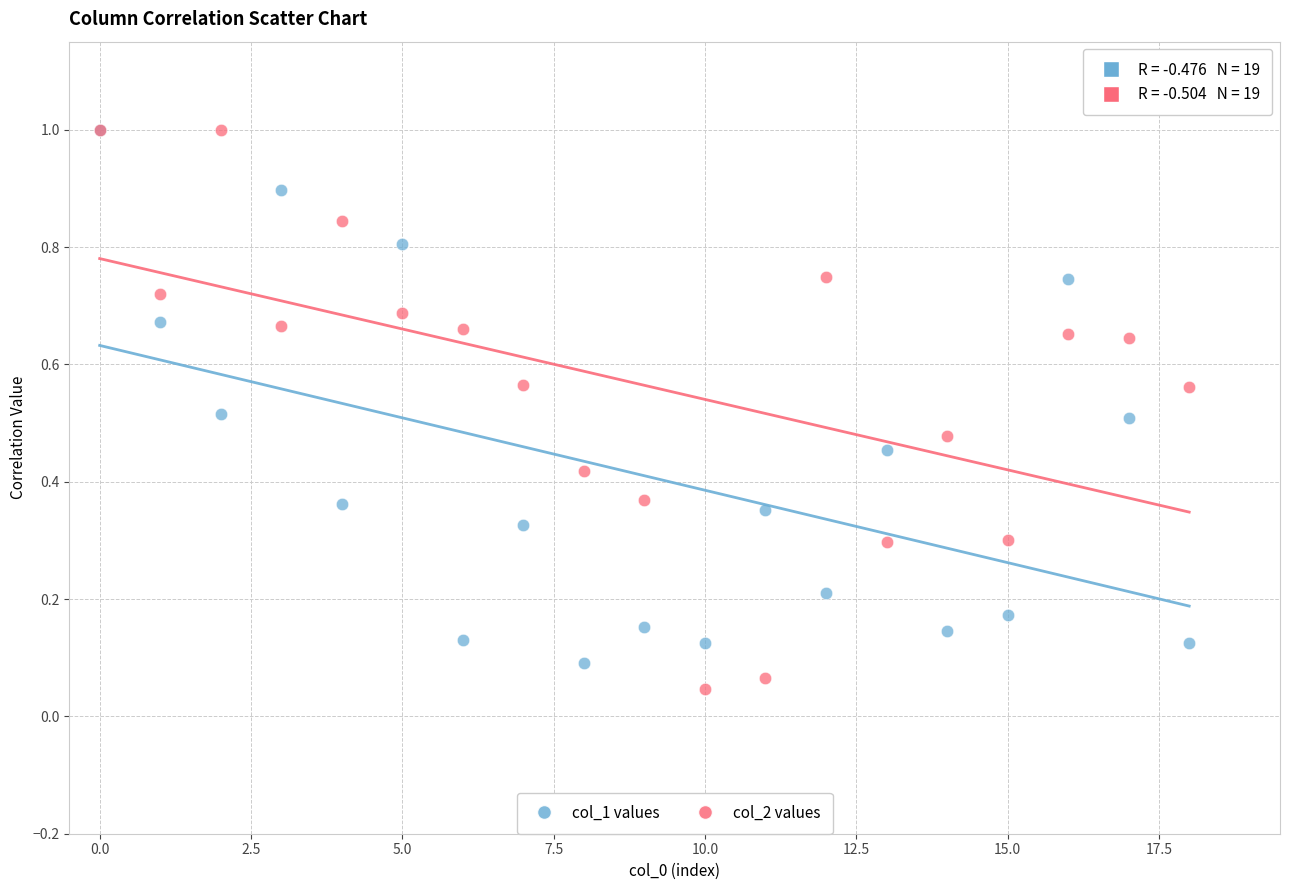

Which series has the widest spread of Y values?

col_2 values